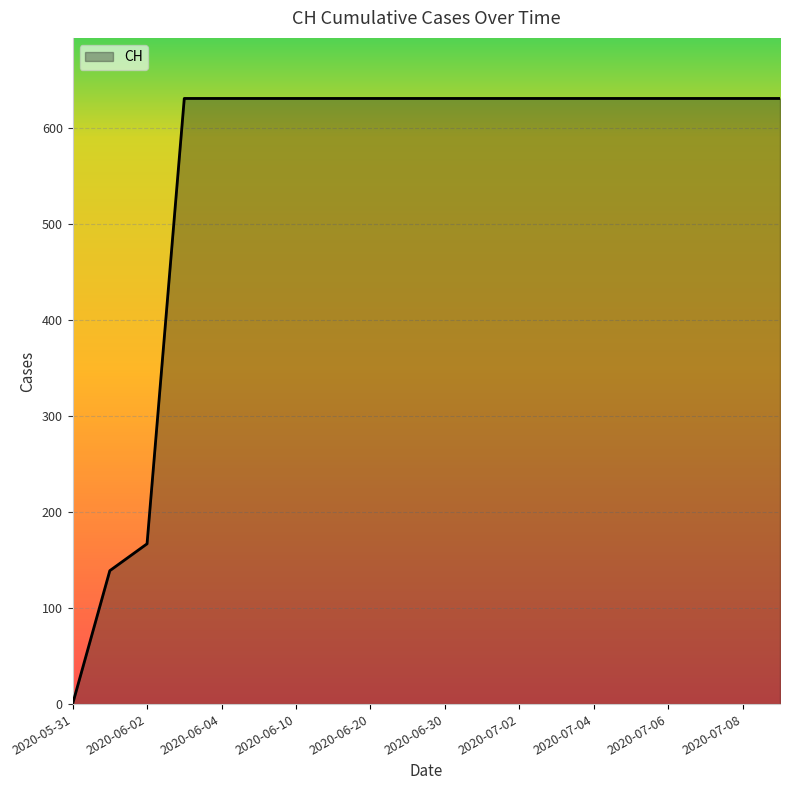

What is the maximum value shown in the chart?

631